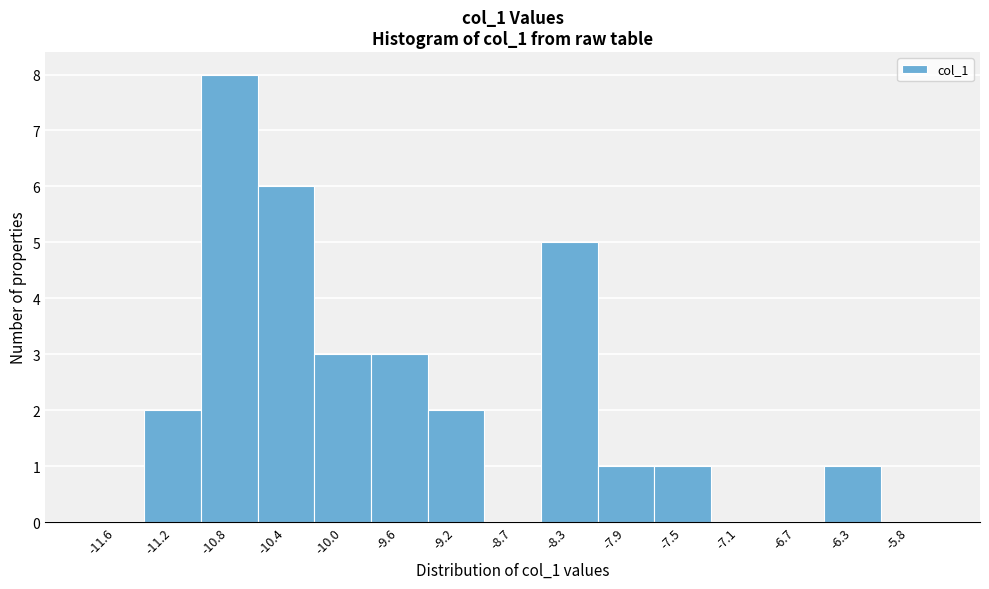

Reading left to right, transcribe this chart: for each bar, give the range it covers on the x-axis and its height. Neither the bar edges nor the heights are printed on the chart, so give them approximately, as read against the axes.

-11.85 to -11.45: 0
-11.45 to -11.05: 2
-11.05 to -10.60: 8
-10.60 to -10.20: 6
-10.20 to -9.80: 3
-9.80 to -9.35: 3
-9.35 to -8.95: 2
-8.95 to -8.55: 0
-8.55 to -8.15: 5
-8.15 to -7.70: 1
-7.70 to -7.30: 1
-7.30 to -6.90: 0
-6.90 to -6.45: 0
-6.45 to -6.05: 1
-6.05 to -5.65: 0